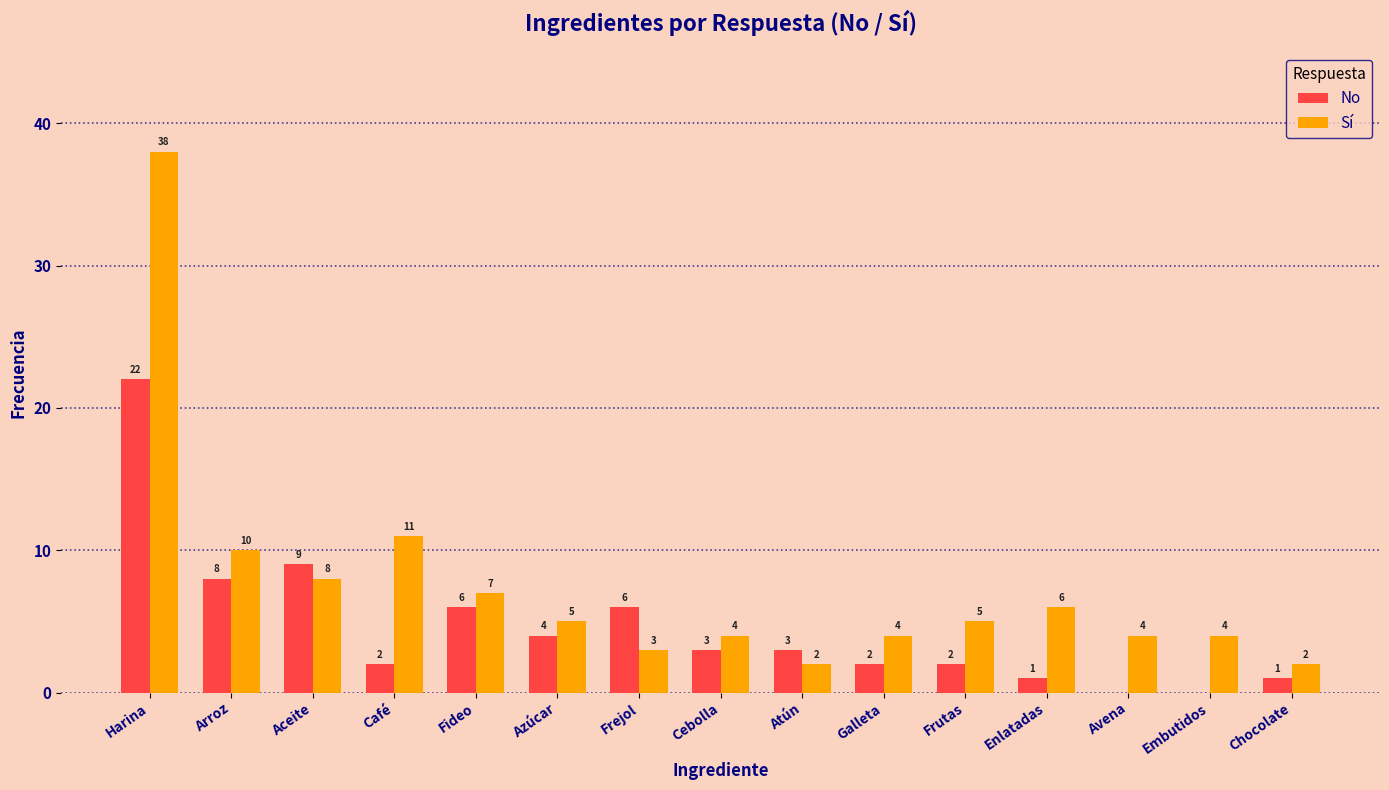

What is the sum of all Sí values?

113